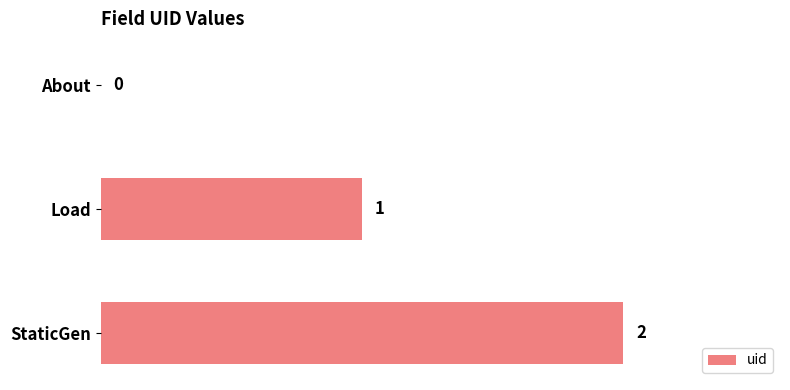

Are the bars horizontal?

Yes